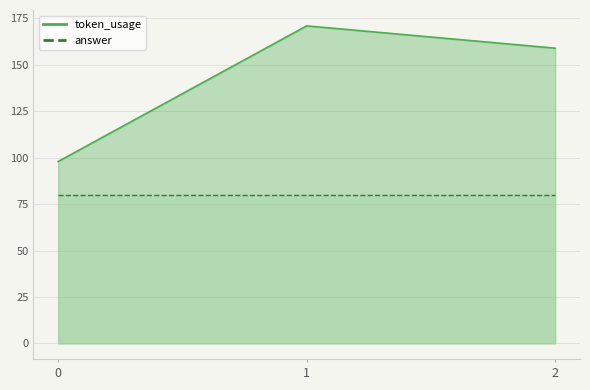

What is the value of the 1st point from the left?

98